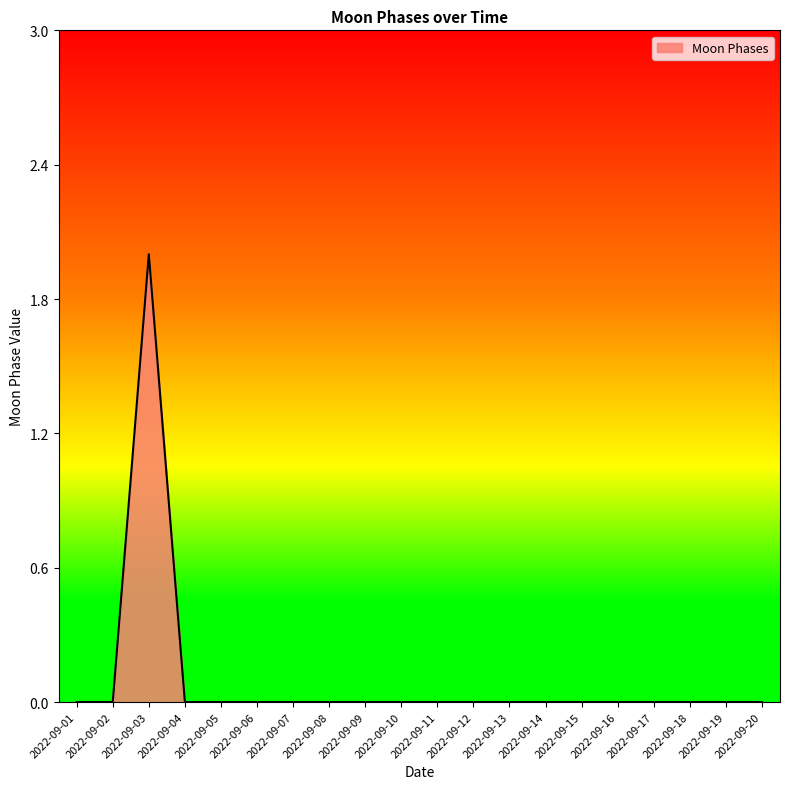

Which label corresponds to the largest value in the chart?

2022-09-03